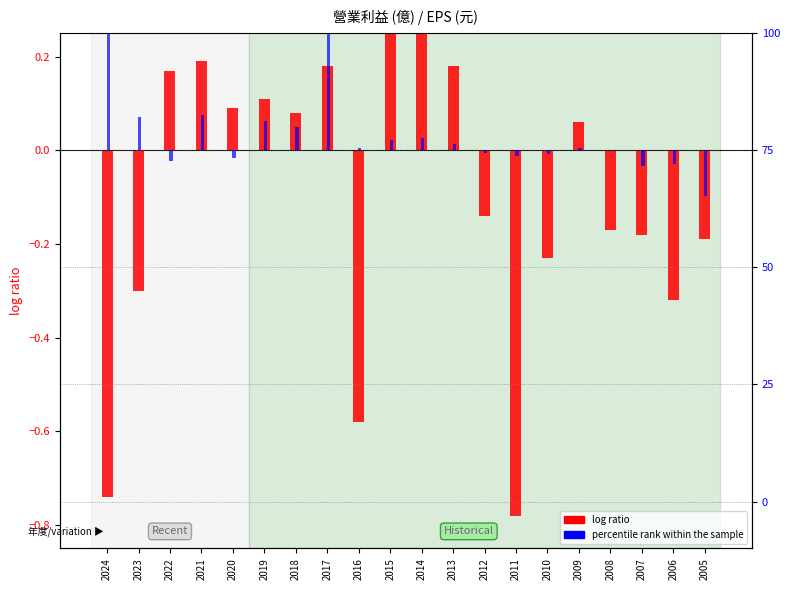

Which series has the largest total across all categories?

percentile rank within the sample